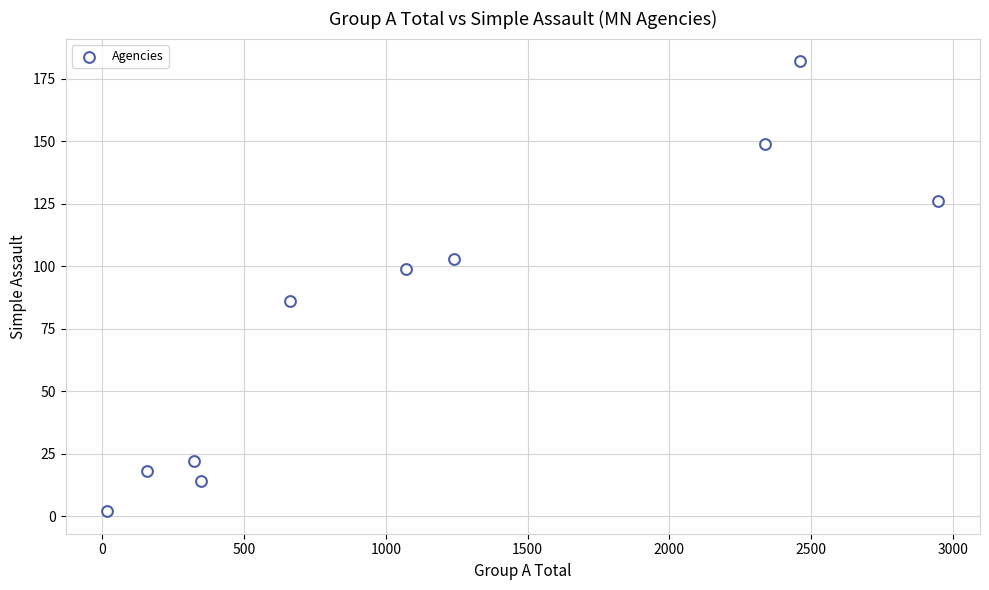

What is the range of Y values (max minus min)?

180